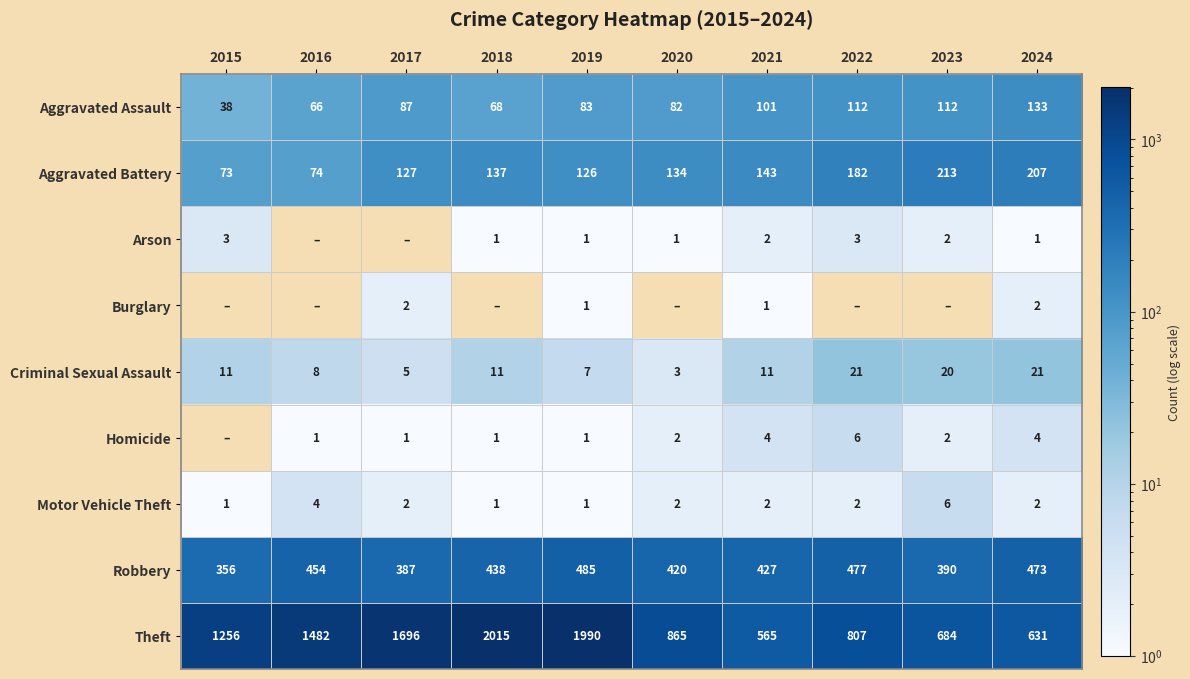

Where does the Robbery series first go above 438?

2016